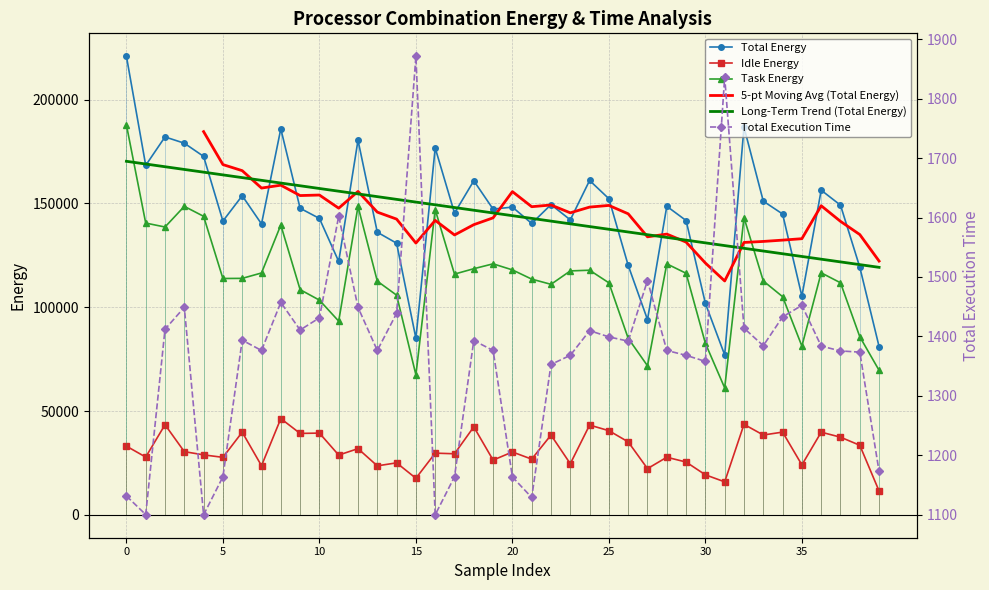

What value does the Total Energy series have at 0?

220885.9